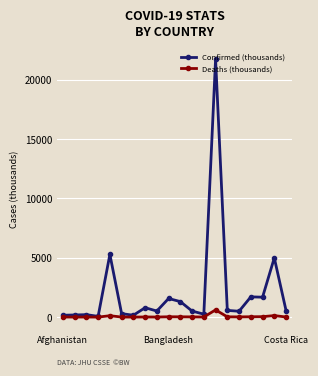

Which series has the largest range (max minus min)?

Confirmed (thousands)